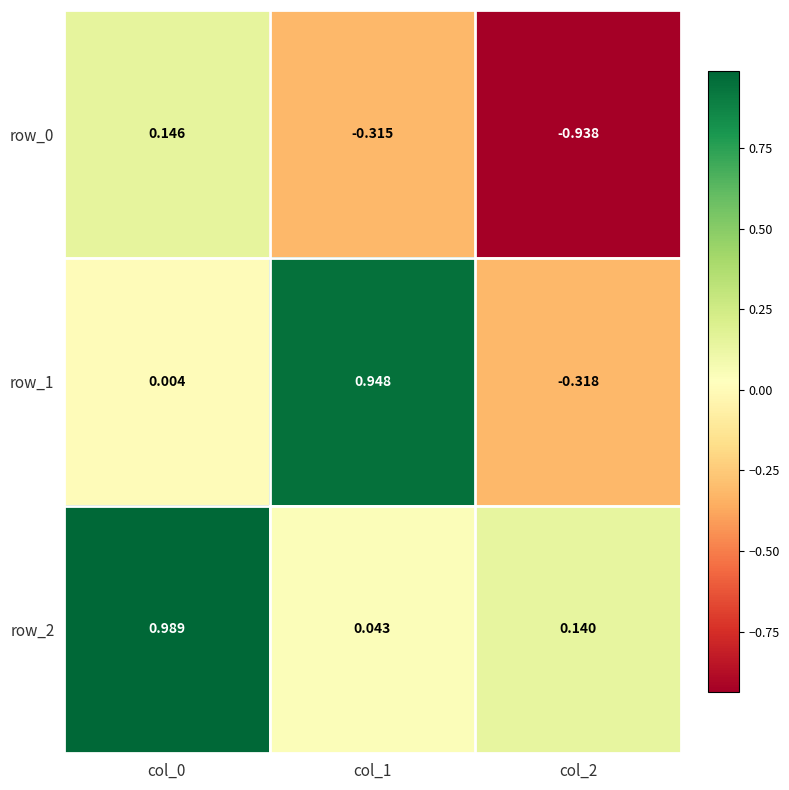

How many negative values does the row_1 series have?

1